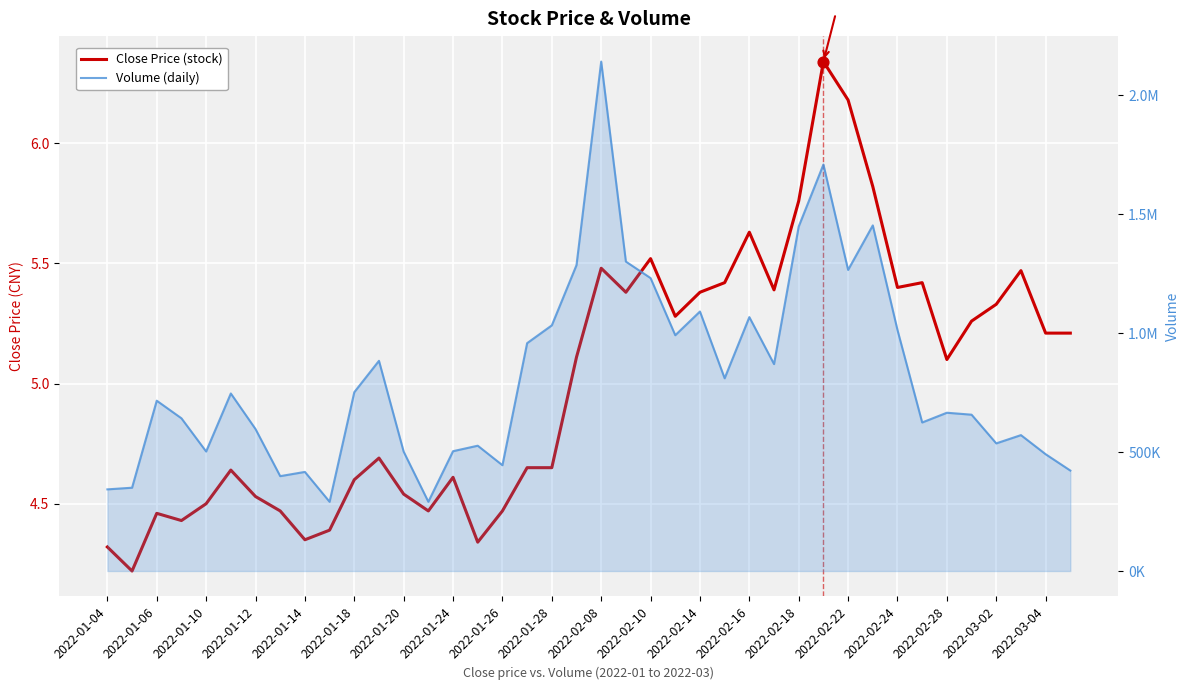

Which series reaches the maximum Y coordinate?

Volume (daily)